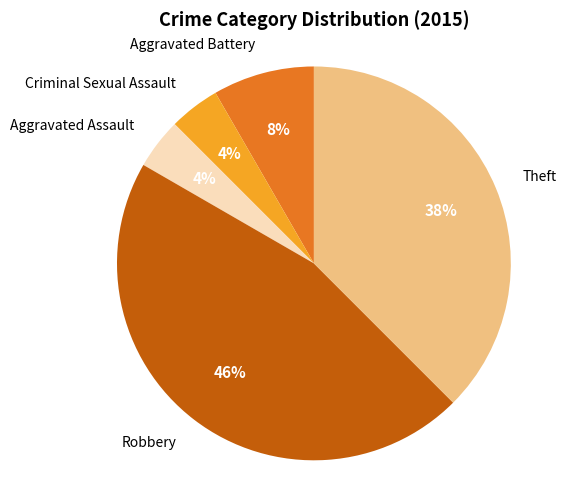

To the nearest percent, what percentage of the pie is Robbery?

46%